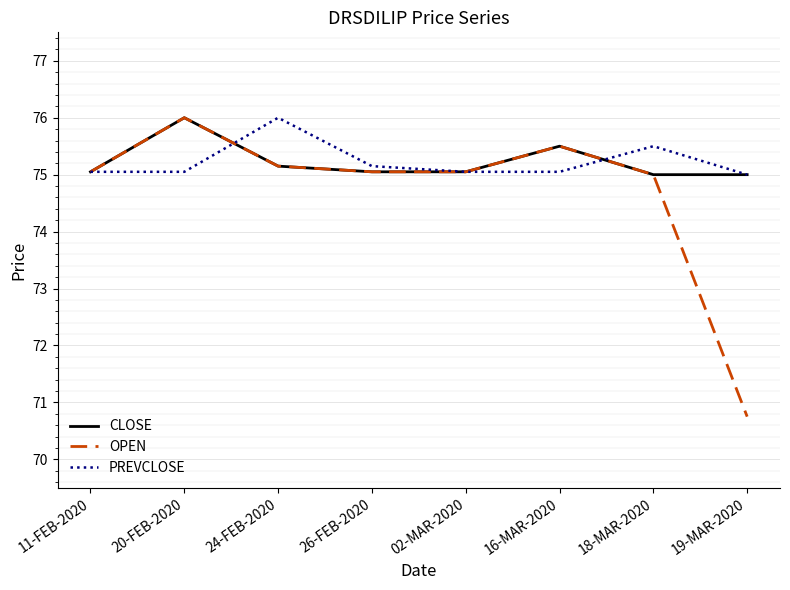

What position from the left is 24-FEB-2020?

3